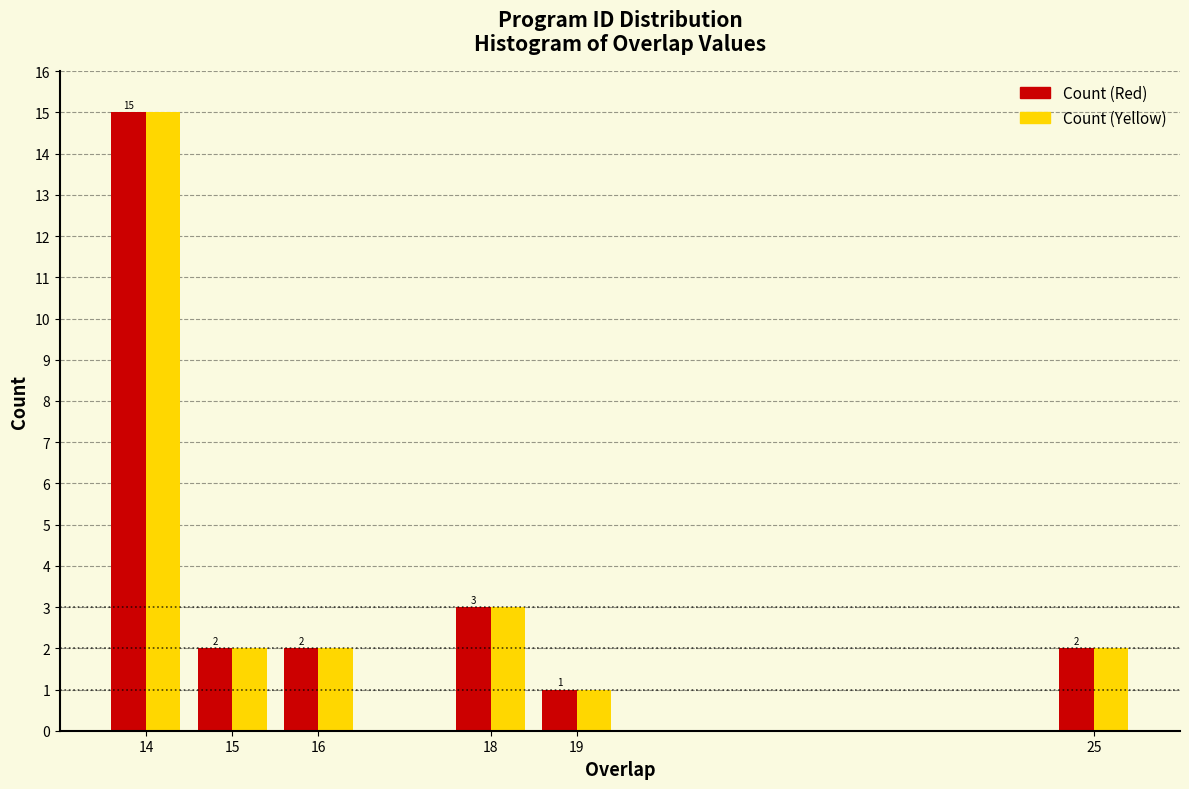

Reading left to right, what are all the values shown in this chart?

Count (Red): 14=15	15=2	16=2	18=3	19=1	25=2
Count (Yellow): 14=15	15=2	16=2	18=3	19=1	25=2